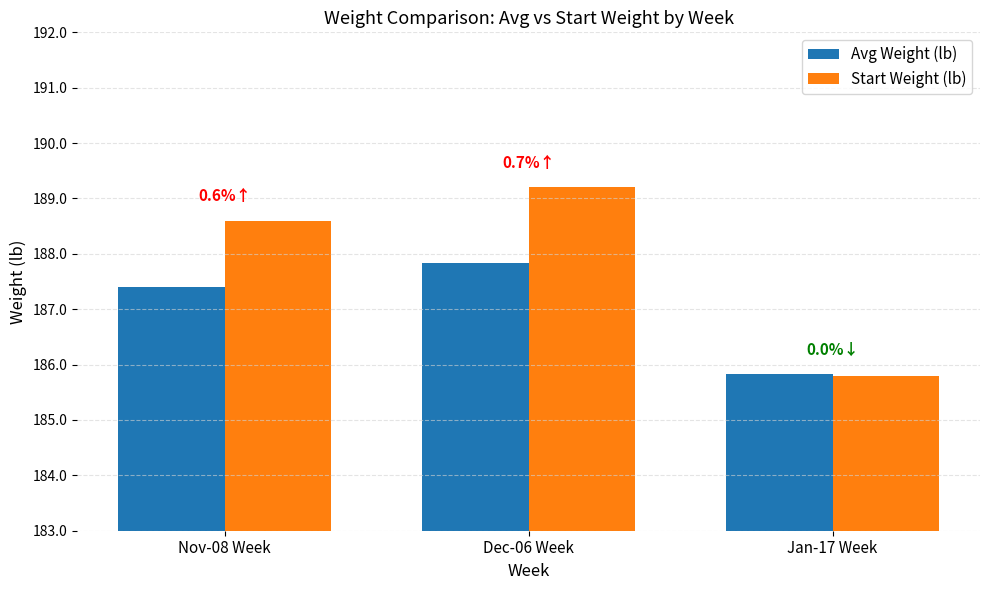

List the series in order of their overall mean, lowest first.

Avg Weight (lb), Start Weight (lb)